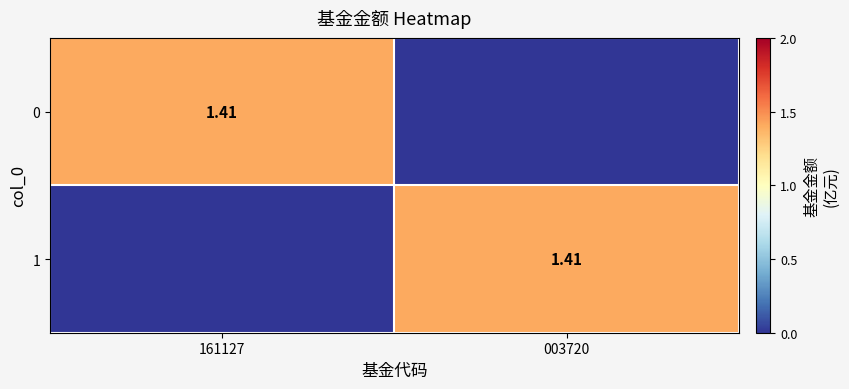

What is the difference between the highest and lowest values at 003720?

1.4